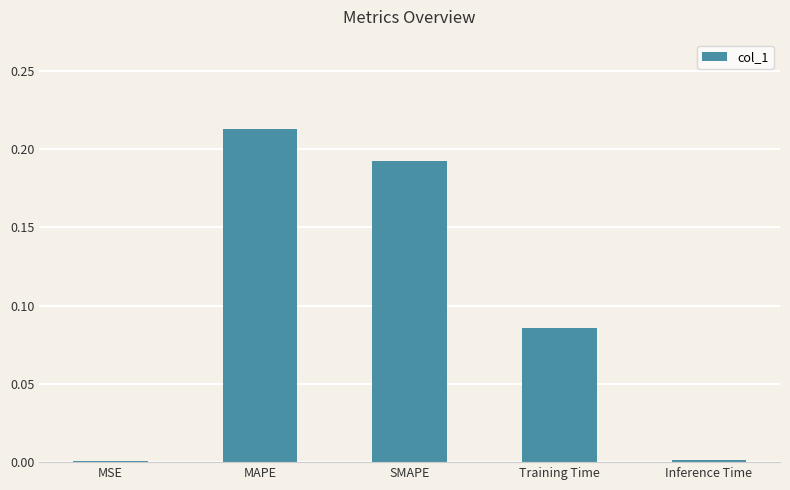

At which category does the chart reach its peak across all series?

MAPE